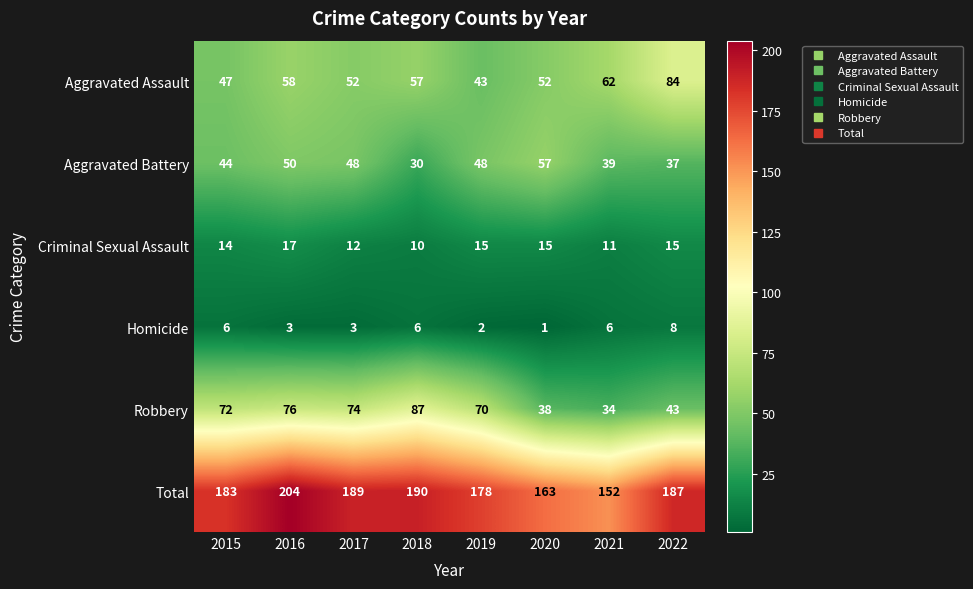

What is the spread (max minus min) of values at 2018?

184